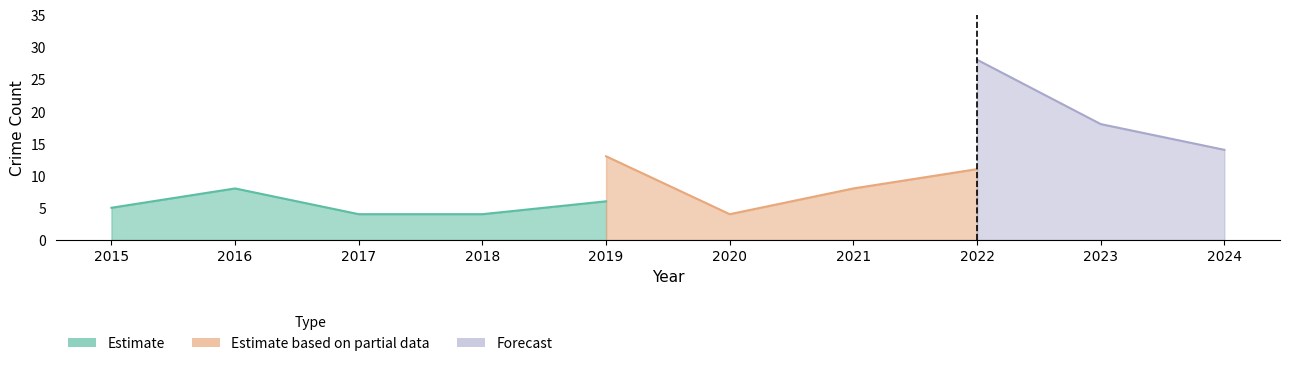

Count the Theft values in the range 4 to 11.

8